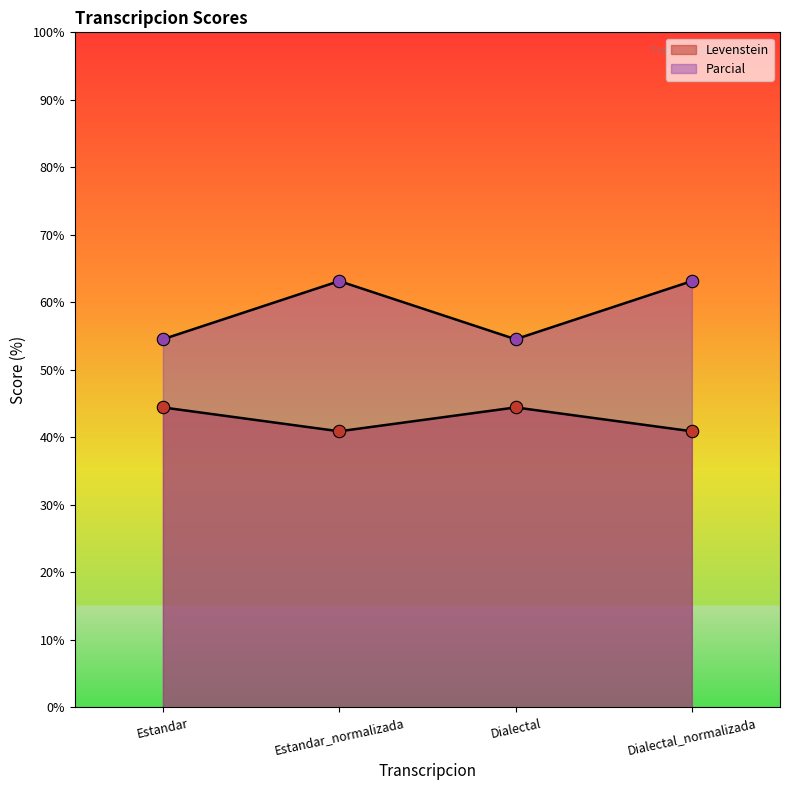

Which series reaches the minimum Y coordinate?

Levenstein